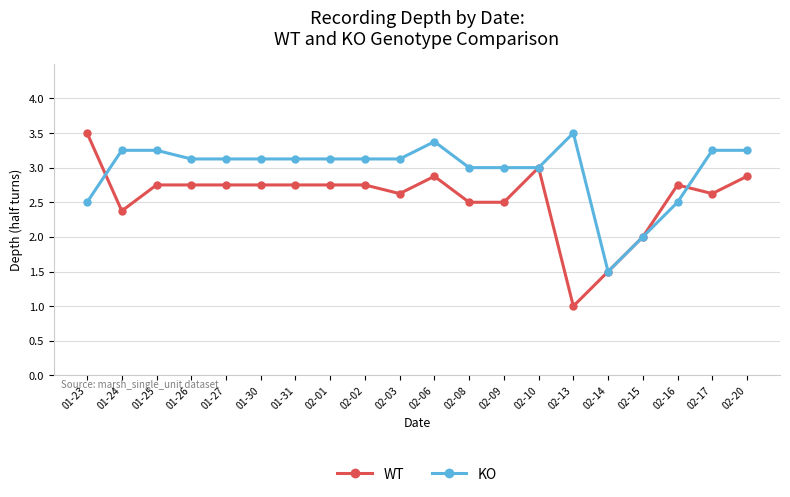

Which series has the largest range (max minus min)?

WT